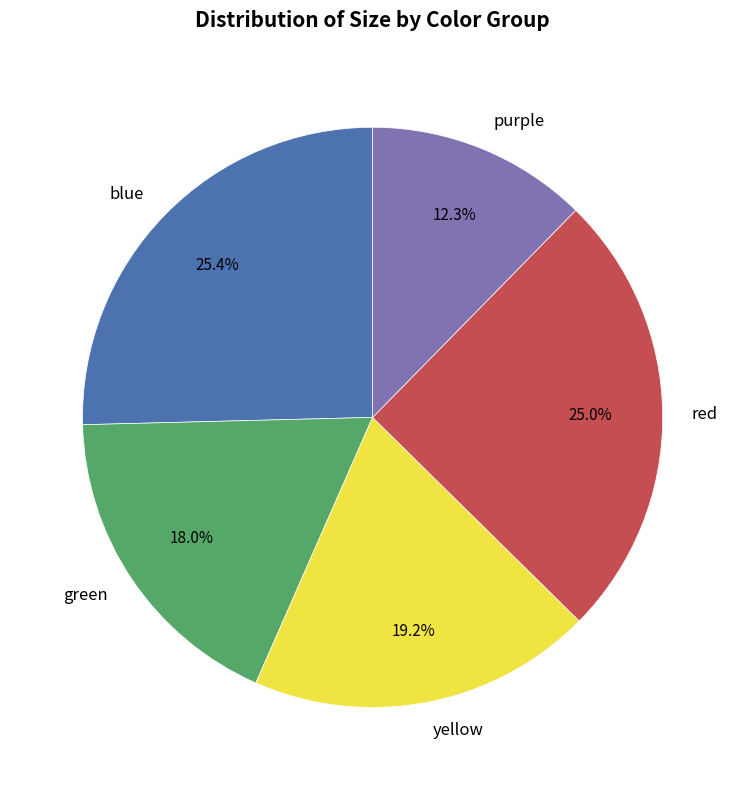

How many segments does this pie chart have?

5